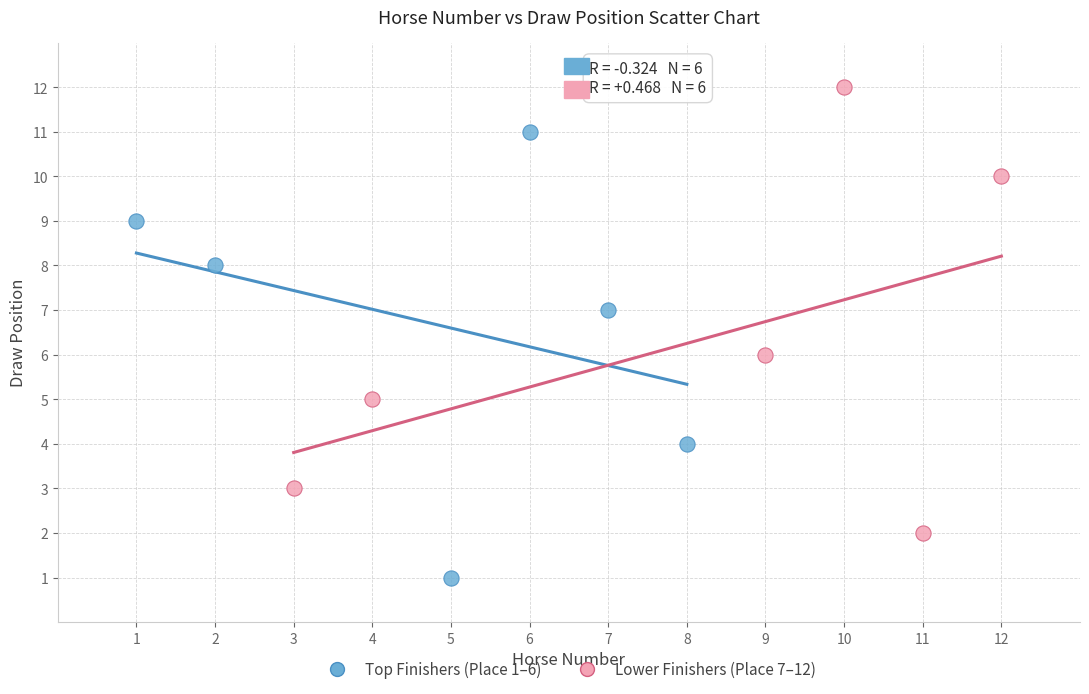

Which series contains the highest Y value?

Lower Finishers (Place 7–12)